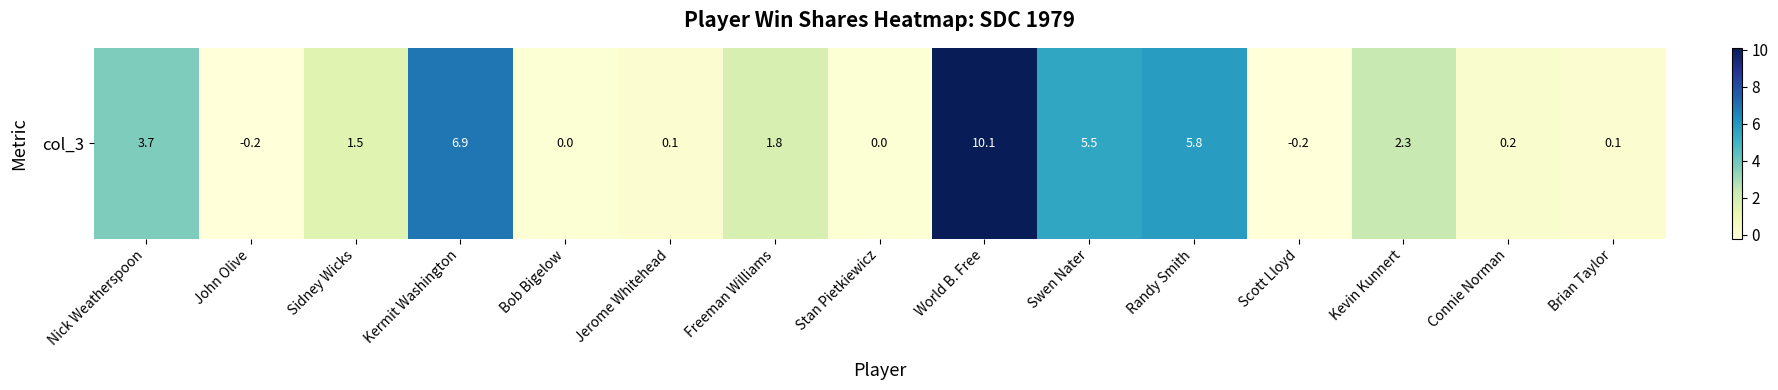

True or false: the data shows 0.2 at Brian Taylor.

False